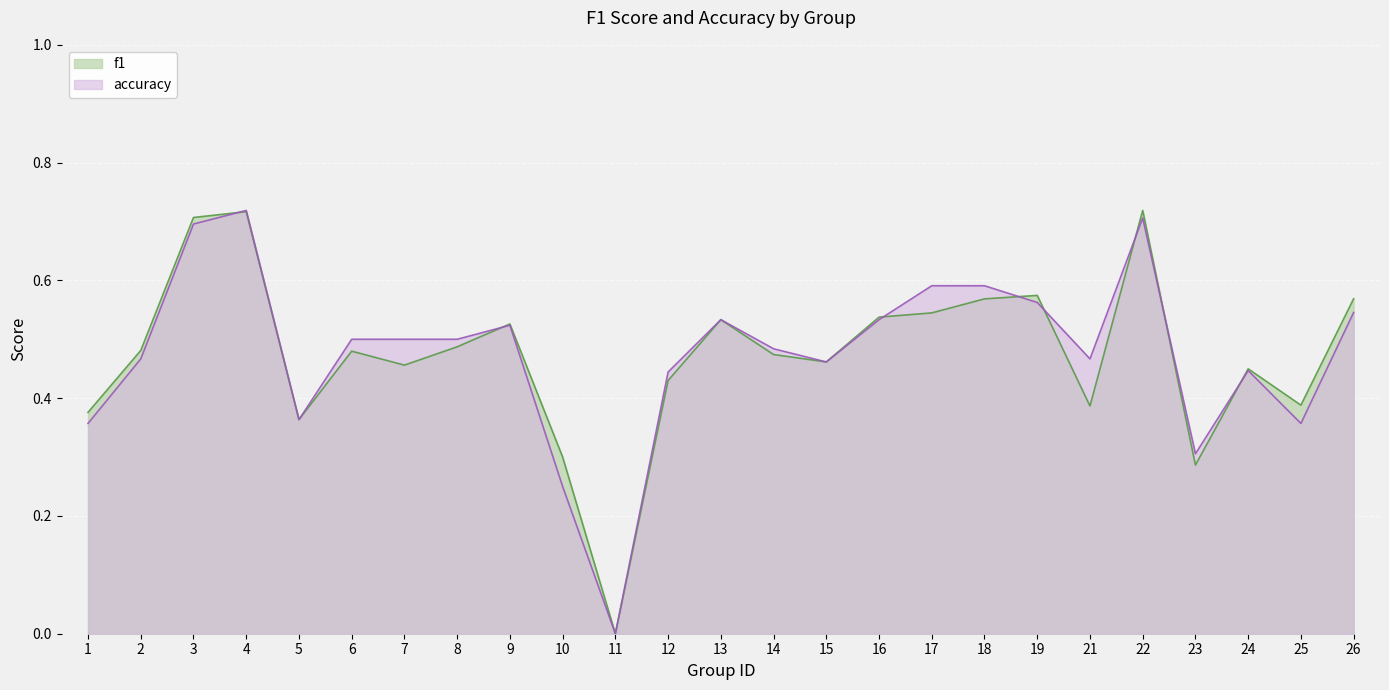

At 3, list the series in order from largest to smallest.

f1, accuracy